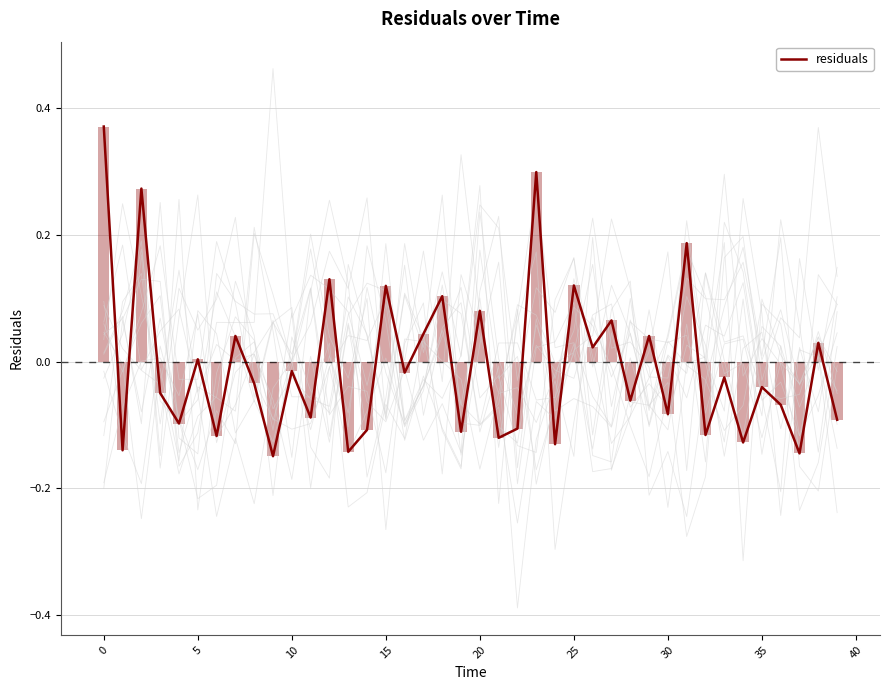

Is it true that residuals equals 0.0 at 5?

True